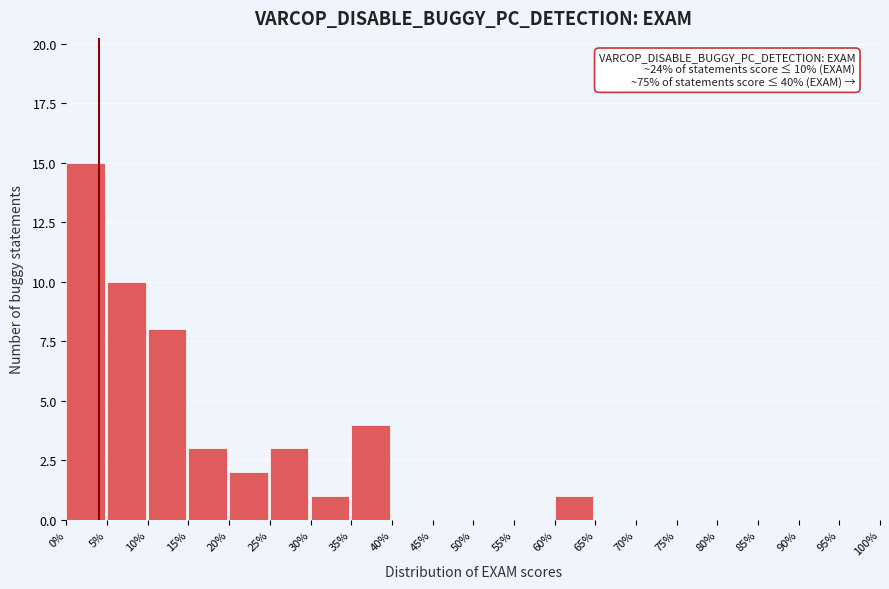

Over which range of the x-axis is the bar tallest?

0% to 5%